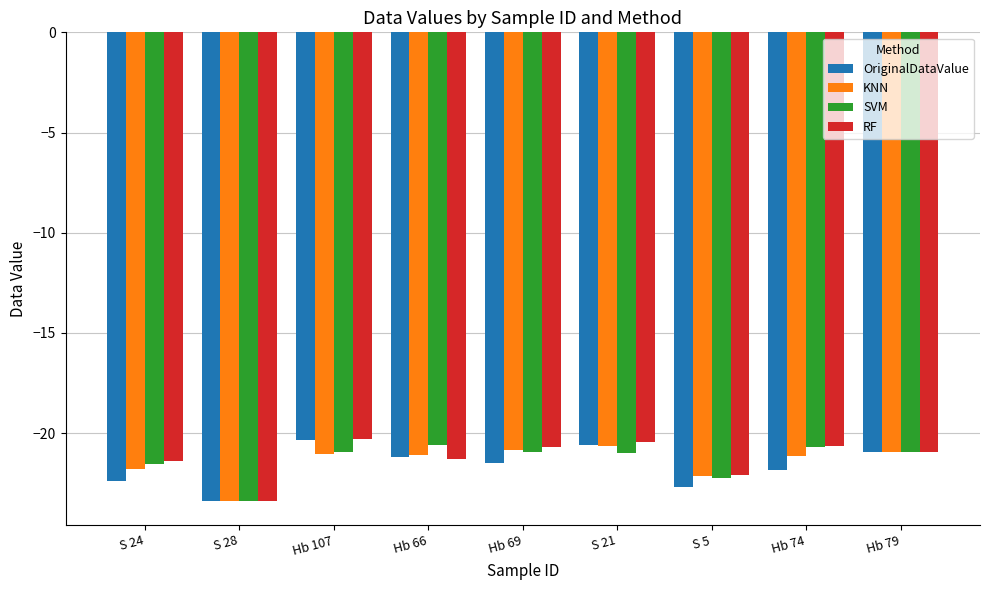

What is the total value across all series at S 5?

-89.1